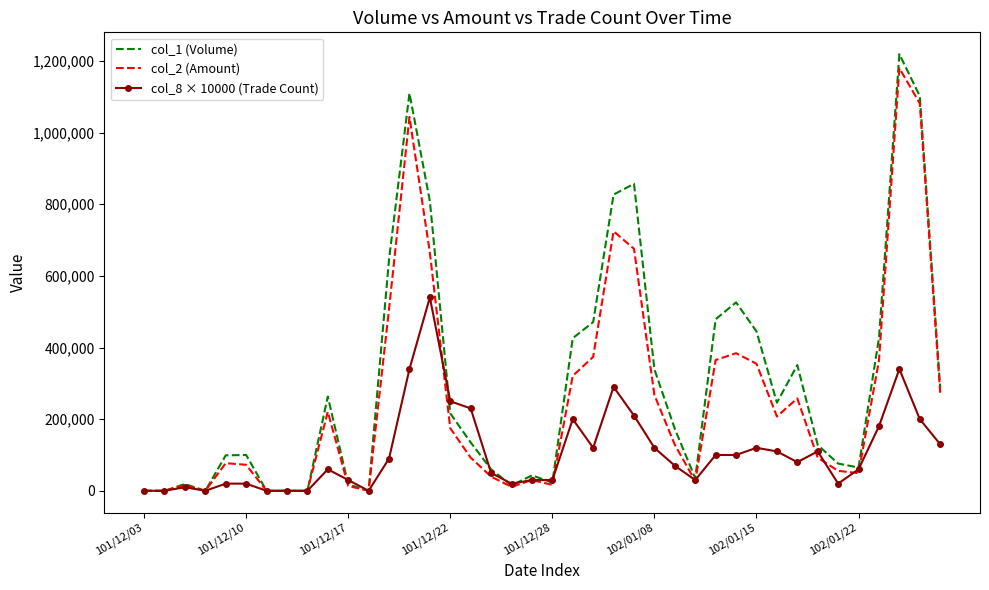

What is the greatest value displayed?

1219000